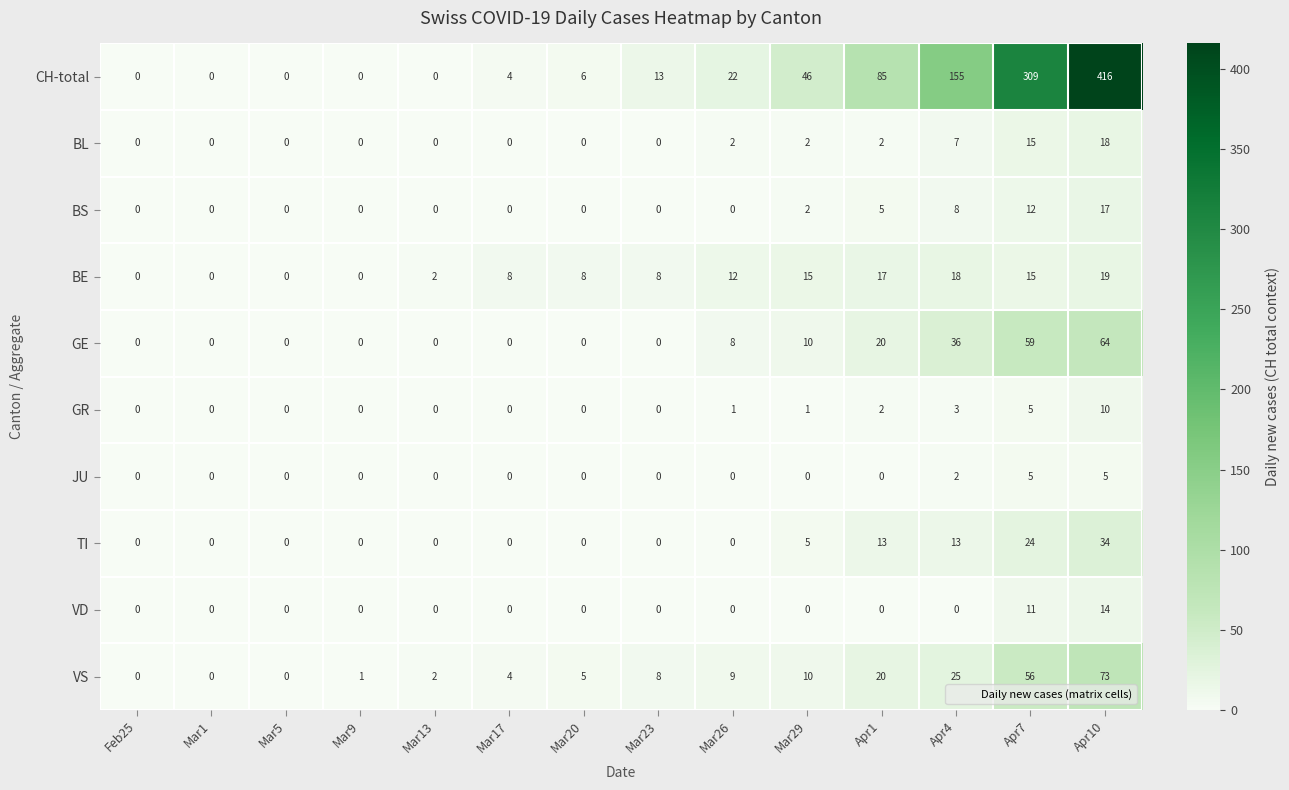

What is the difference between the second highest and minimum values in the CH-total series?

309